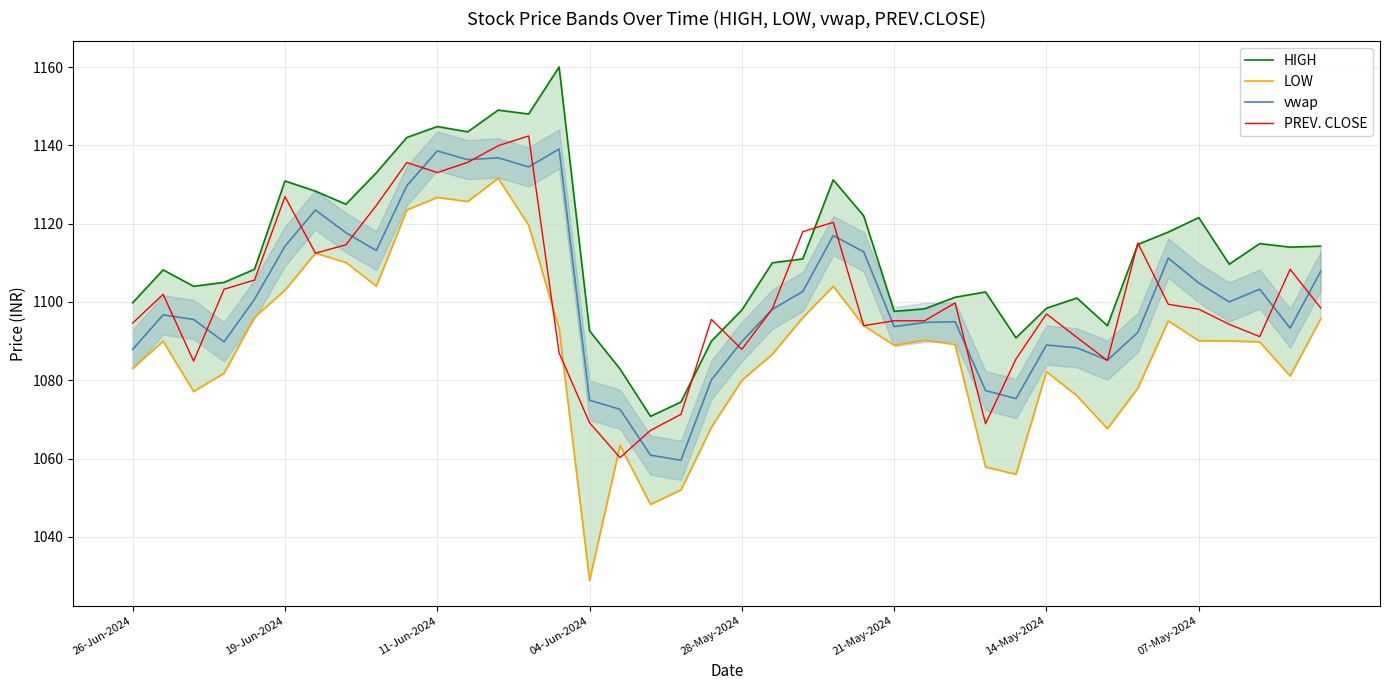

Reading left to right, what are all the values shown in this chart?

HIGH: 1099.8	1108.2	1104.0	1105.0	1108.3	1130.9	1128.3	1125.0	1133.0	1142.0	1144.8	1143.5	1149.0	1148.0	1160.0	1092.6	1082.9	1070.8	1074.5	1090.0	1098.0	1110.0	1111.0	1131.2	1122.0	1097.6	1098.2	1101.2	1102.5	1090.8	1098.4	1101.0	1094.0	1114.7	1117.8	1121.5	1109.7	1114.9	1114.0	1114.2
LOW: 1083.1	1090.0	1077.2	1081.8	1096.1	1103.0	1112.5	1110.1	1104.0	1123.5	1126.7	1125.7	1131.6	1119.6	1093.2	1028.9	1063.3	1048.3	1052.0	1068.0	1080.0	1086.7	1096.0	1104.0	1094.0	1089.0	1090.2	1089.2	1057.8	1056.0	1082.2	1076.0	1067.7	1078.0	1095.2	1090.1	1090.0	1089.8	1081.1	1095.7
vwap: 1087.9	1096.7	1095.5	1089.8	1100.7	1114.2	1123.5	1117.7	1113.1	1129.7	1138.6	1136.3	1136.8	1134.5	1139.1	1074.9	1072.6	1060.9	1059.6	1080.1	1089.9	1098.1	1102.7	1117.0	1112.8	1093.7	1094.8	1095.0	1077.4	1075.3	1089.0	1088.3	1085.1	1092.2	1111.2	1104.9	1100.0	1103.3	1093.3	1107.8
PREV. CLOSE: 1094.6	1102.0	1084.9	1103.2	1105.6	1126.9	1112.5	1114.6	1124.7	1135.6	1133.0	1135.7	1139.9	1142.4	1087.0	1069.2	1060.2	1067.2	1071.3	1095.5	1087.9	1098.2	1118.0	1120.3	1094.0	1095.2	1095.2	1099.8	1068.9	1085.5	1097.0	1091.0	1085.0	1115.0	1099.4	1098.2	1094.3	1091.2	1108.3	1098.5